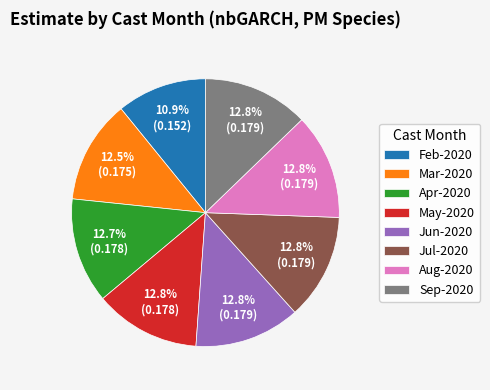

Does any single category account for the majority?

No